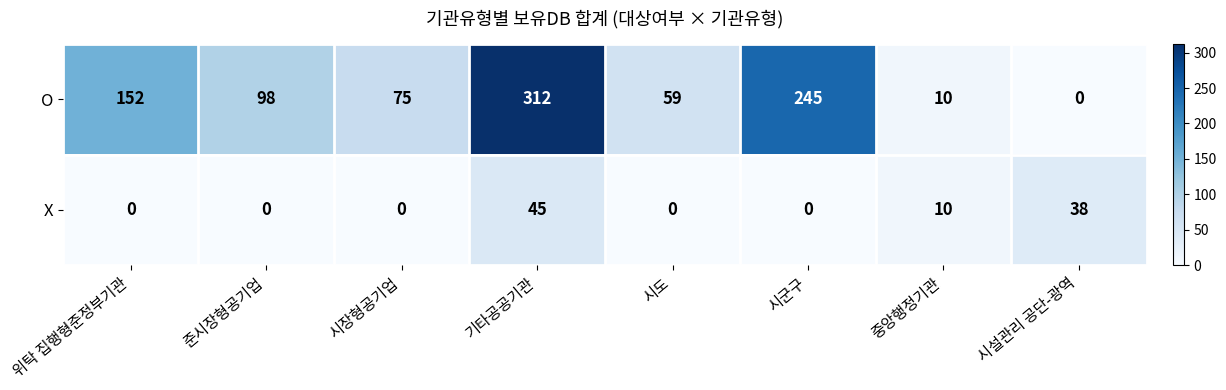

At which category is the sum across all series the highest?

기타공공기관